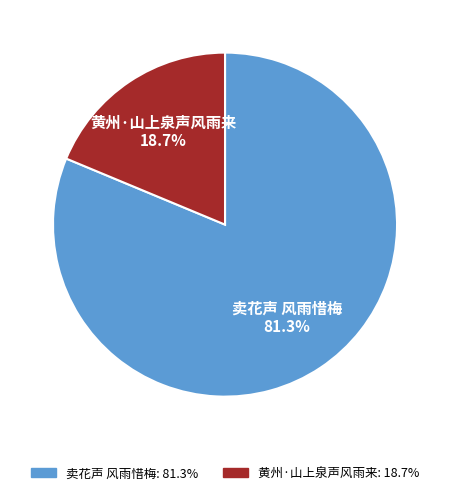

What is the total percentage of 黄州·山上泉声风雨来 and 卖花声 风雨惜梅?

100.0%